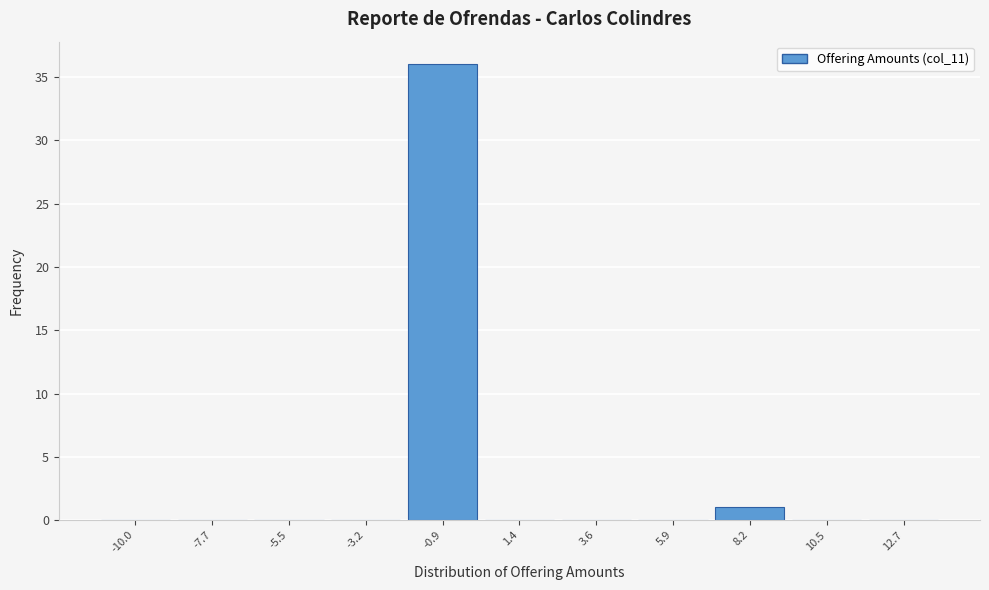

Reading left to right, transcribe all the data shown in this chart.

-10.0=0	-7.7=0	-5.5=0	-3.2=0	-0.9=36	1.4=0	3.6=0	5.9=0	8.2=1	10.5=0	12.7=0